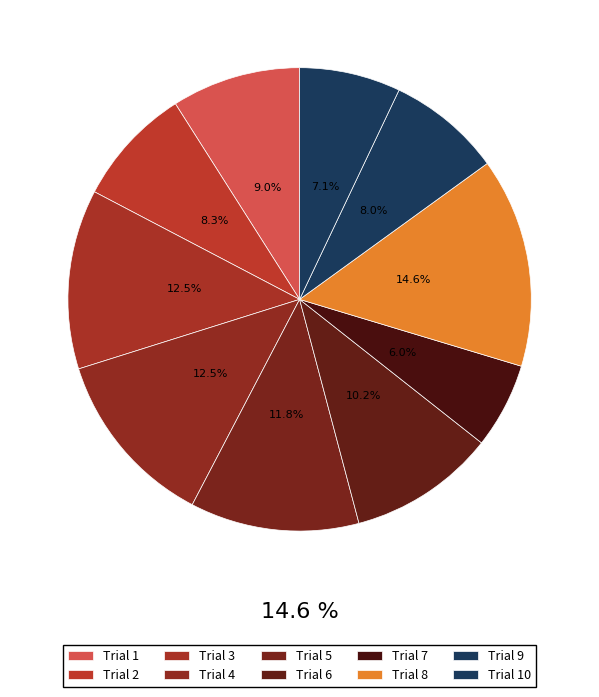

Rank the categories by value from highest to lowest.

8, 3, 4, 5, 6, 1, 2, 9, 10, 7